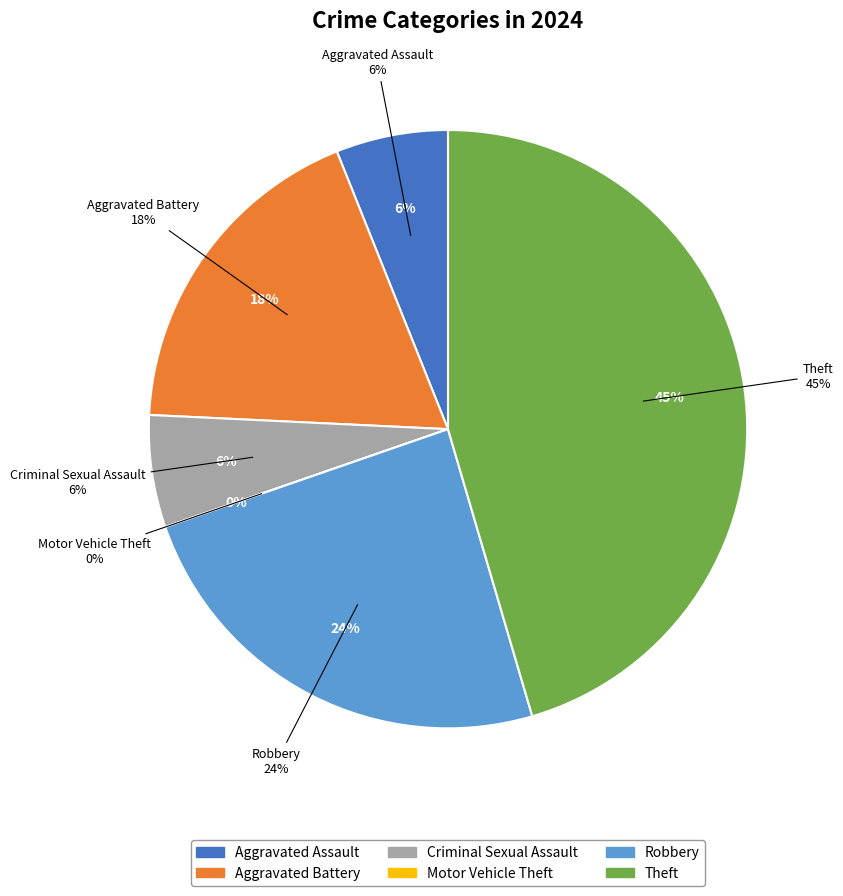

What portion of the pie excludes Criminal Sexual Assault?

93.9%